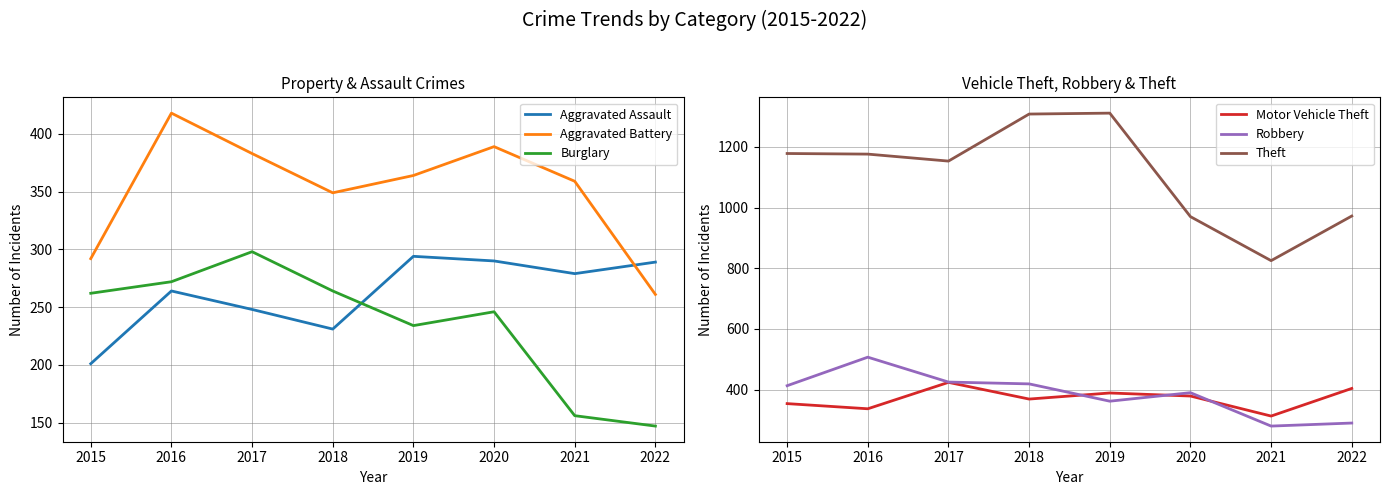

At 2015, list the series in order from smallest to largest.

Aggravated Assault, Burglary, Aggravated Battery, Motor Vehicle Theft, Robbery, Theft